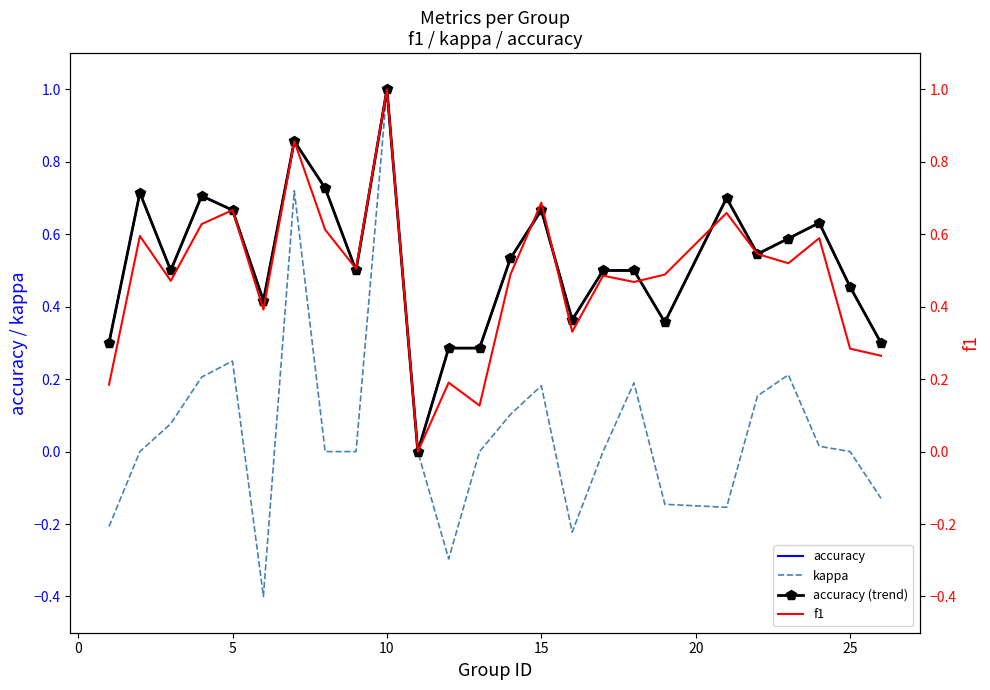

True or false: accuracy (trend) and kappa cross at least once.

False